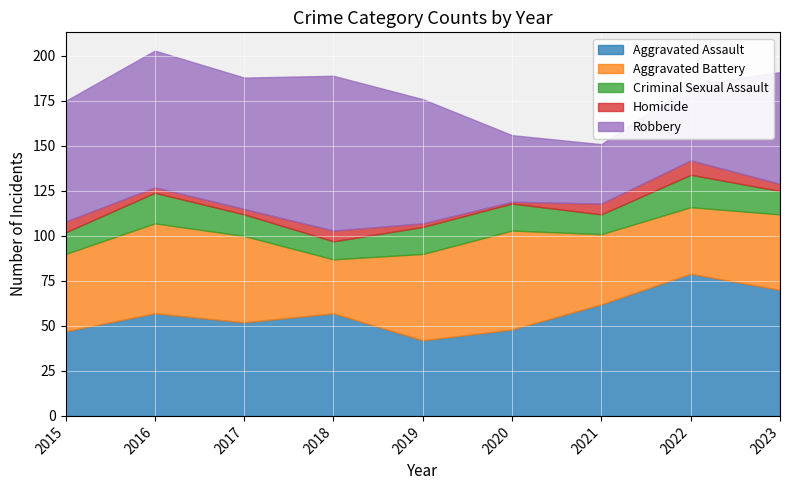

What is the average value of the Aggravated Battery series?

44